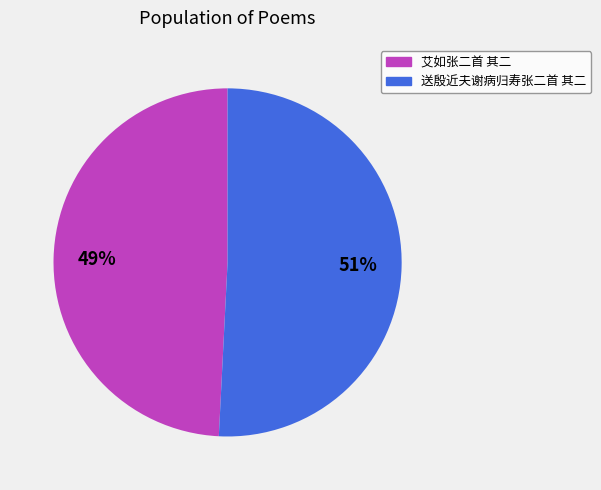

Rank the categories by value from lowest to highest.

艾如张二首 其二, 送殷近夫谢病归寿张二首 其二